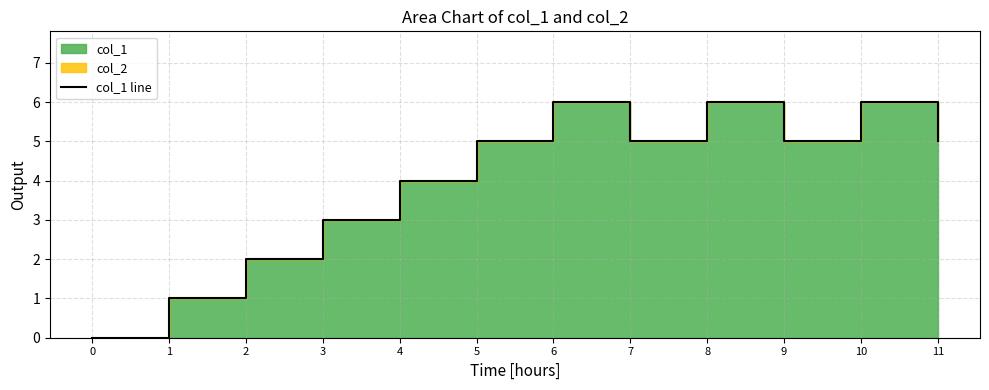

Is it true that the value at 3 is 2?

False